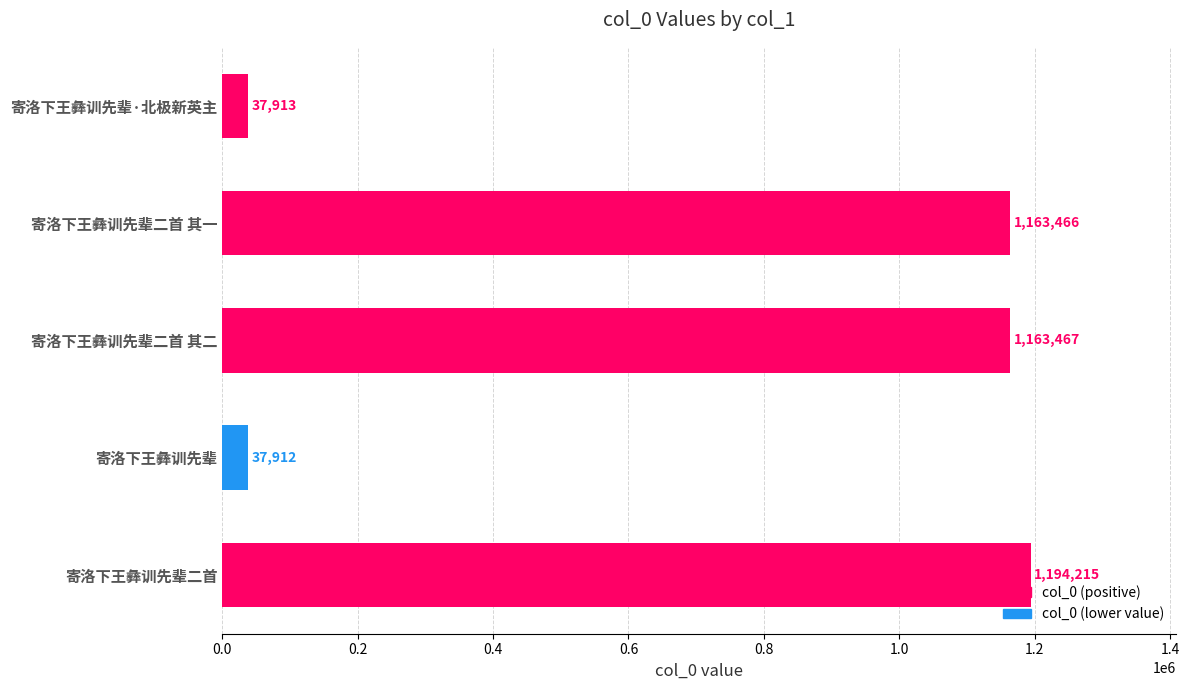

List the labels in order of value, smallest first.

寄洛下王彝训先辈, 寄洛下王彝训先辈·北极新英主, 寄洛下王彝训先辈二首 其一, 寄洛下王彝训先辈二首 其二, 寄洛下王彝训先辈二首